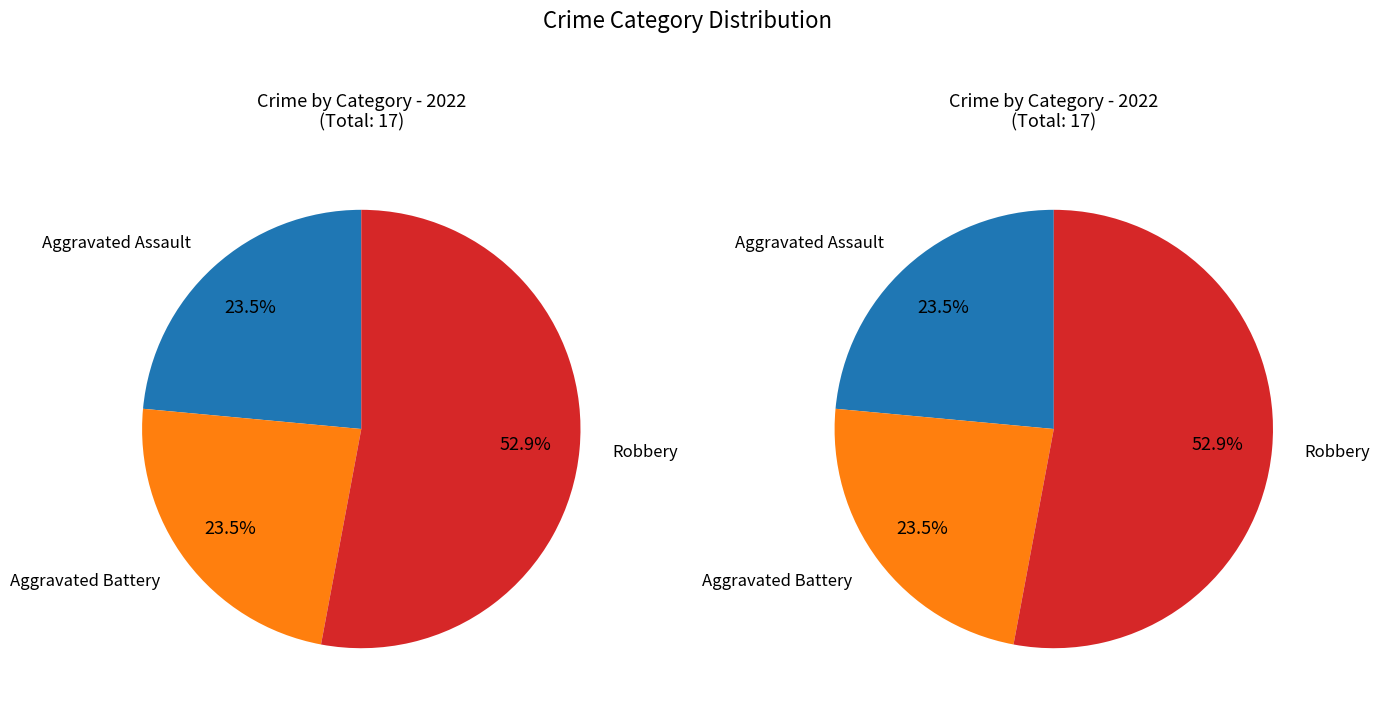

Is it true that Aggravated Assault is 26% of the pie?

False